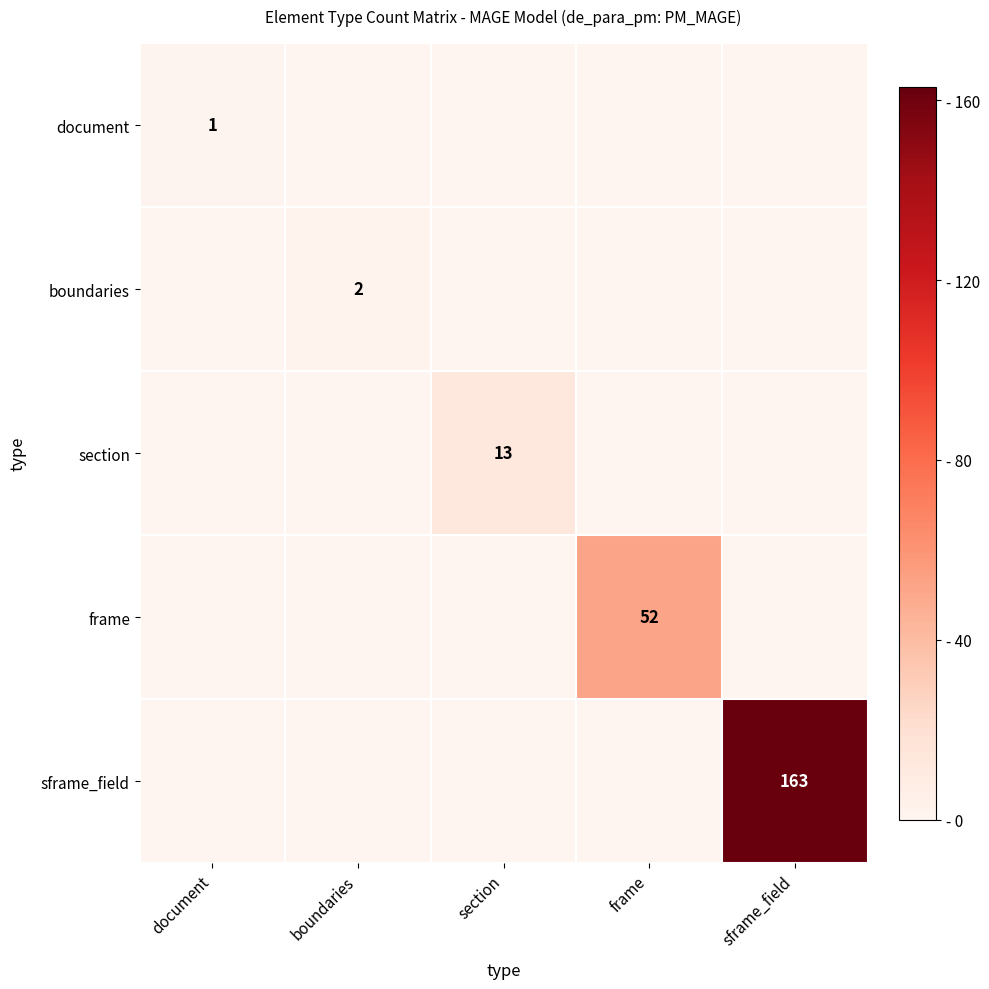

The value of sframe_field at sframe_field is 163. True or false?

True